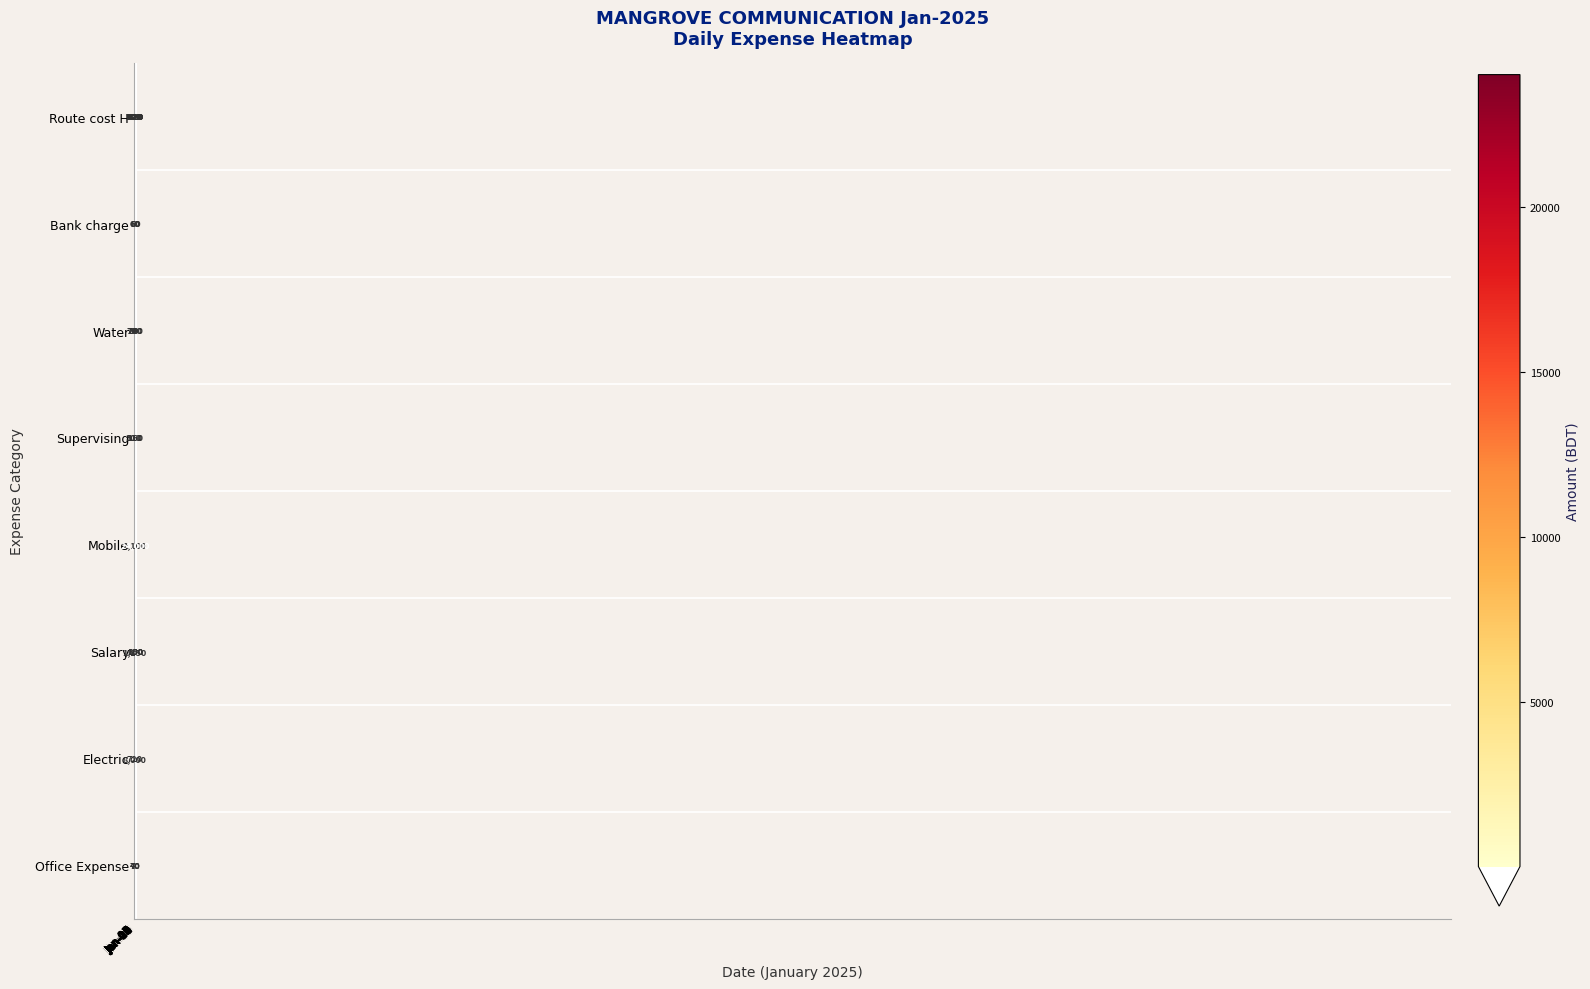

What is the total value across all series at Jan-19?

520